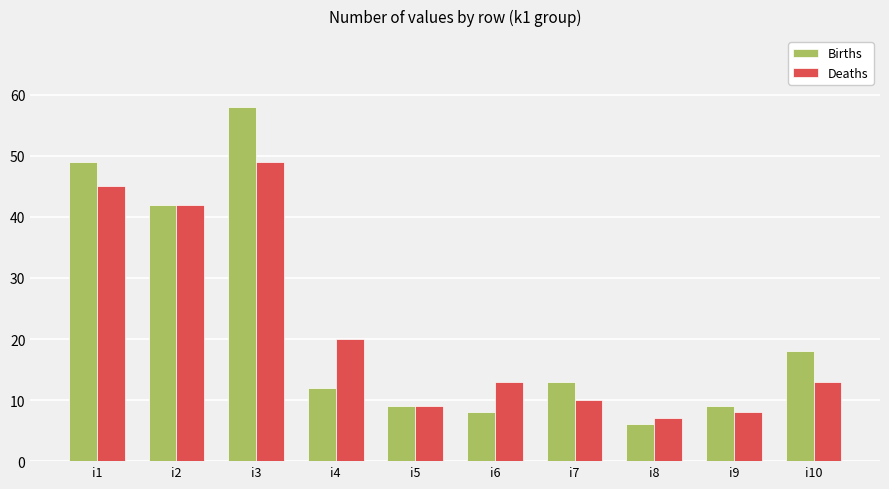

At how many categories does at least one series exceed 55?

1